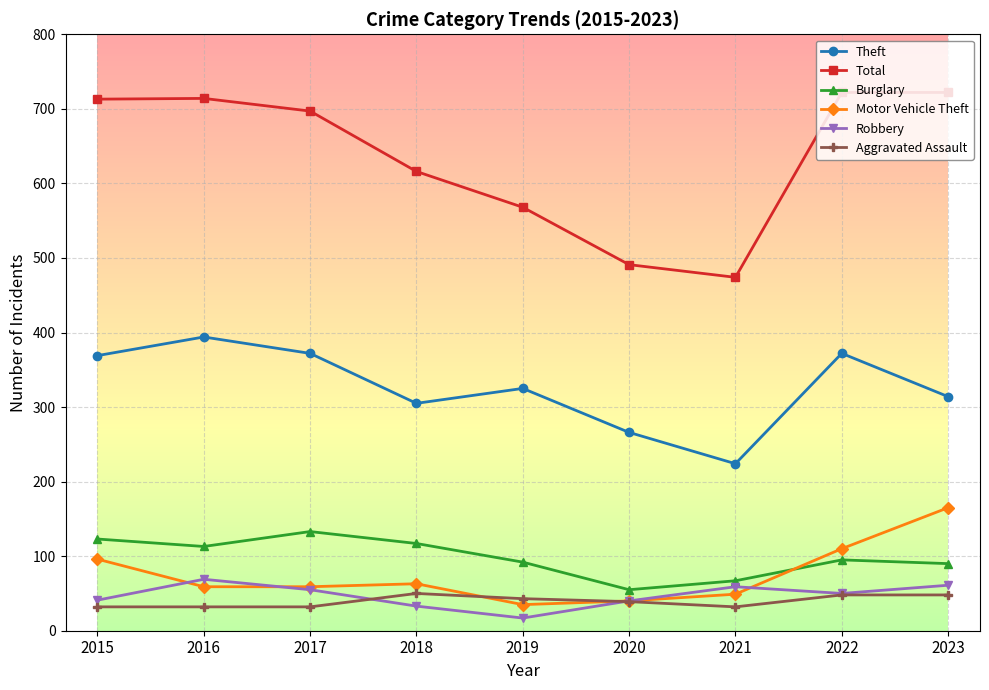

What is the sum of the Aggravated Assault values at 2021 and 2016?

64